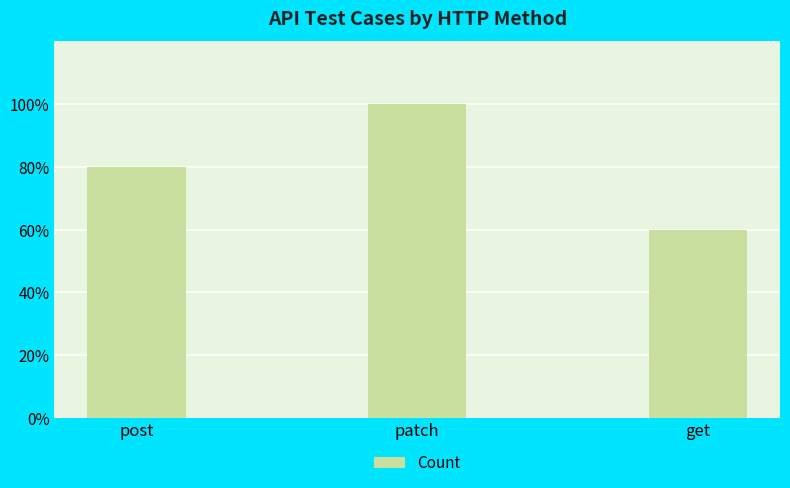

What is the label of the 2nd bar from the left?

patch